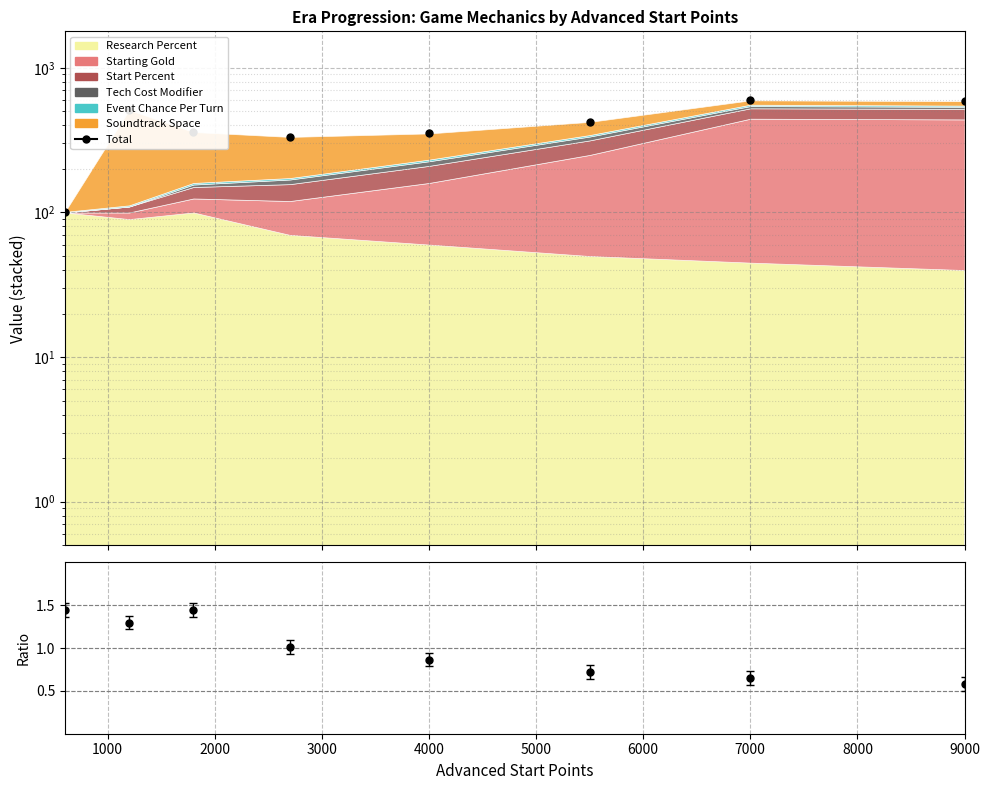

What is the minimum value shown in the chart?

101